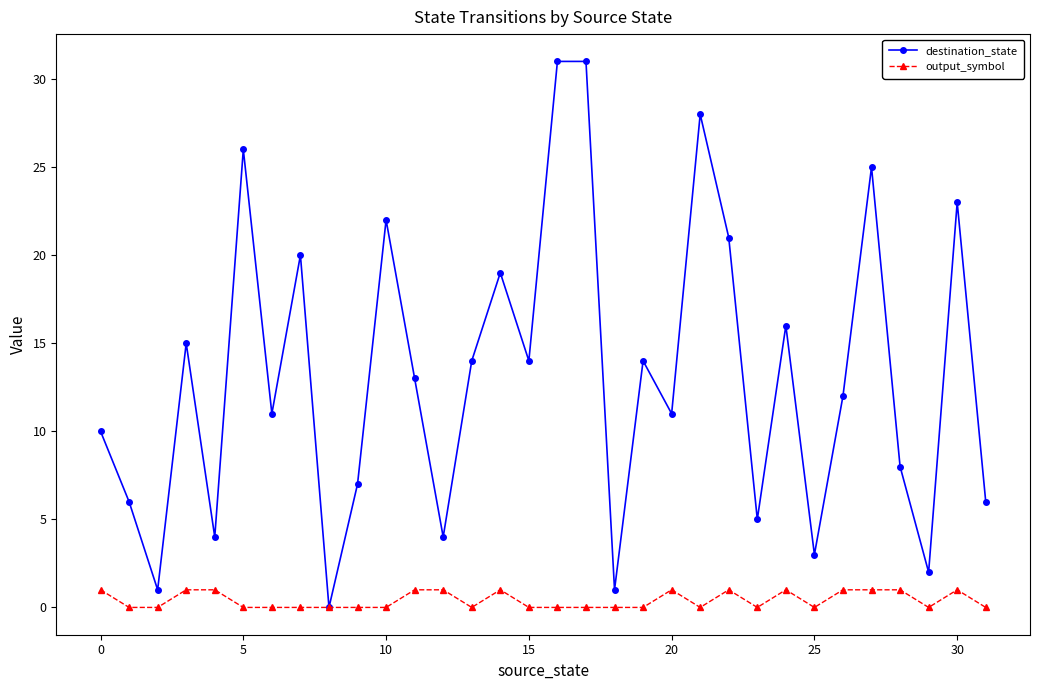

Which series has the largest total across all categories?

destination_state